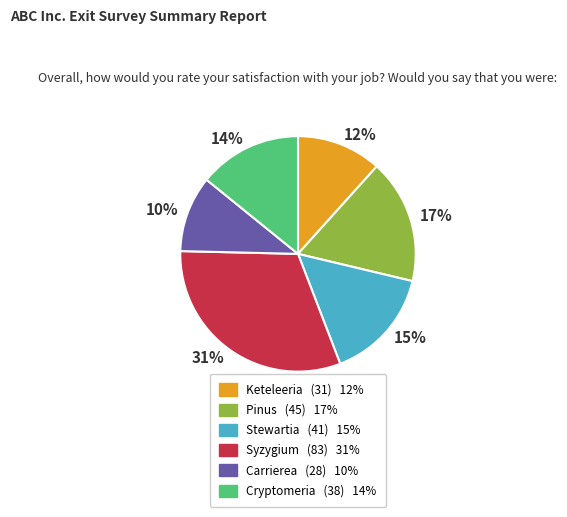

What percentage is the Carrierea slice, to the nearest percent?

10%